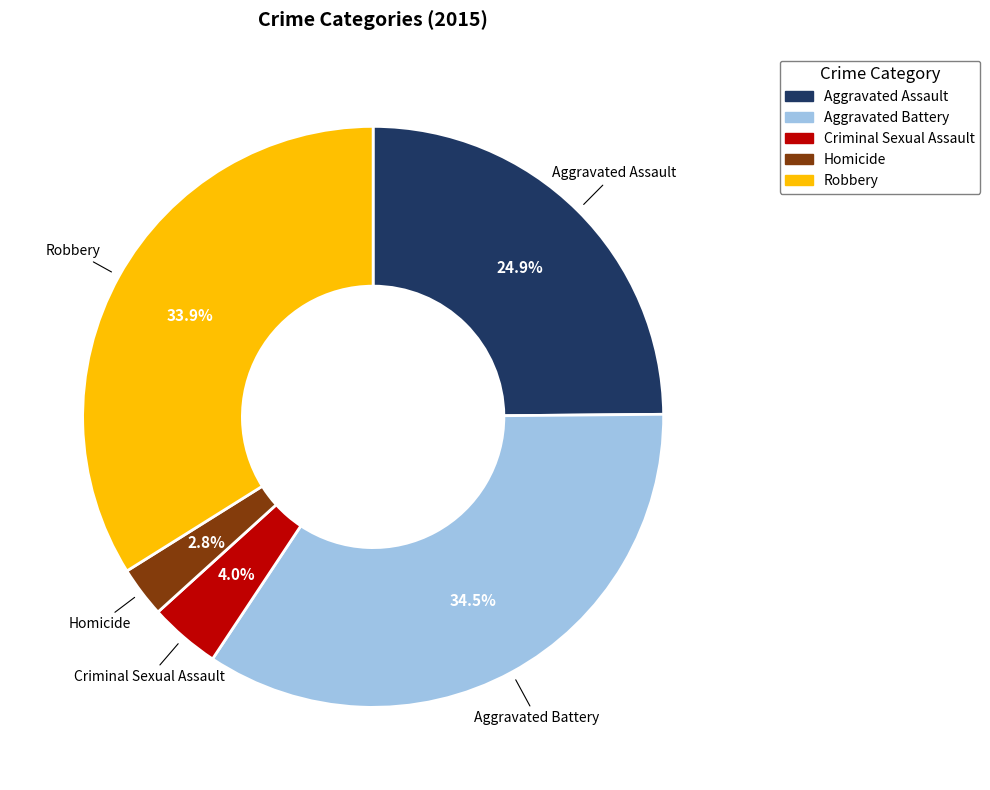

The Homicide slice represents 3% of the pie. True or false?

True